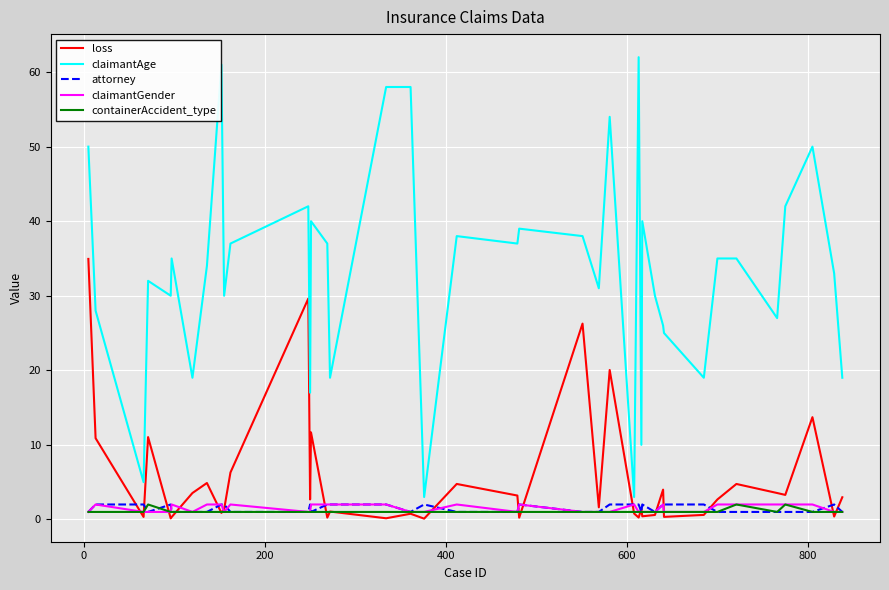

Which series has the largest total across all categories?

claimantAge